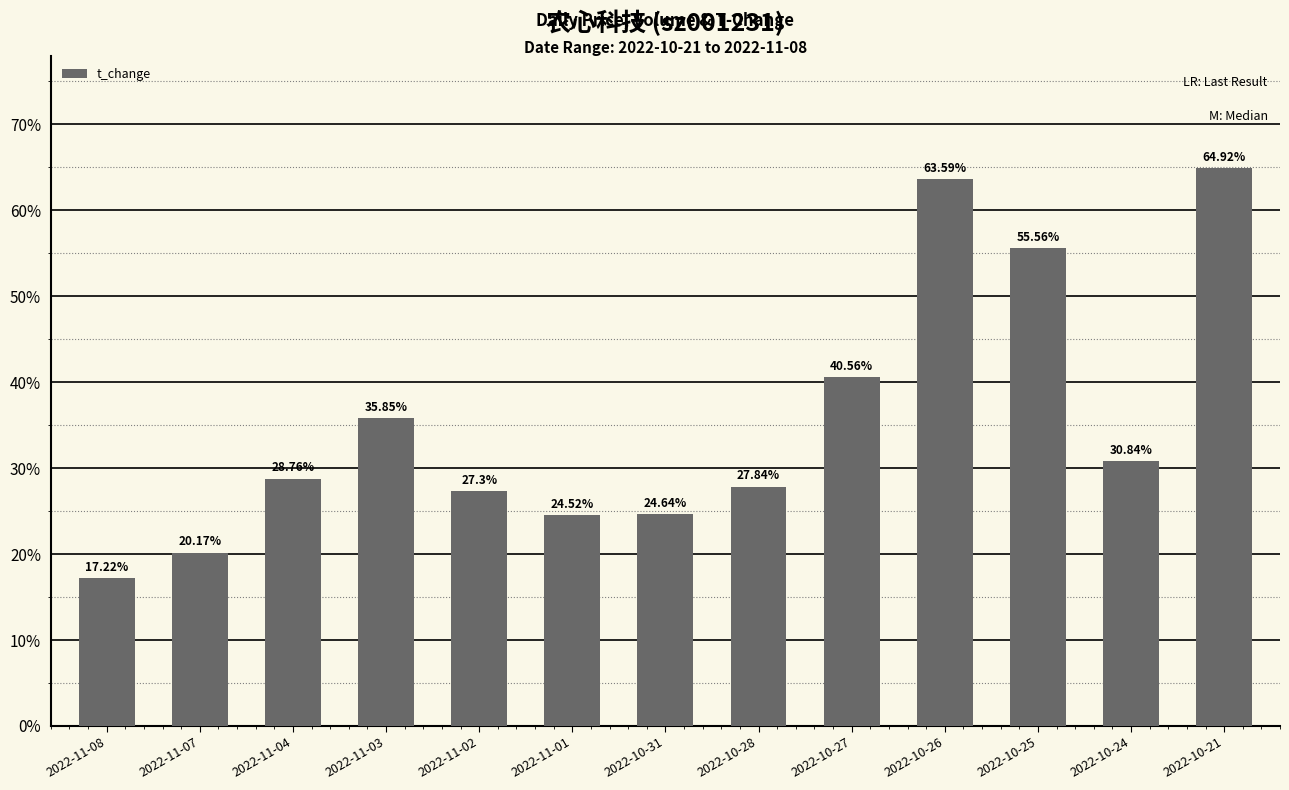

Rank the categories by value from lowest to highest.

2022-11-08, 2022-11-07, 2022-11-01, 2022-10-31, 2022-11-02, 2022-10-28, 2022-11-04, 2022-10-24, 2022-11-03, 2022-10-27, 2022-10-25, 2022-10-26, 2022-10-21